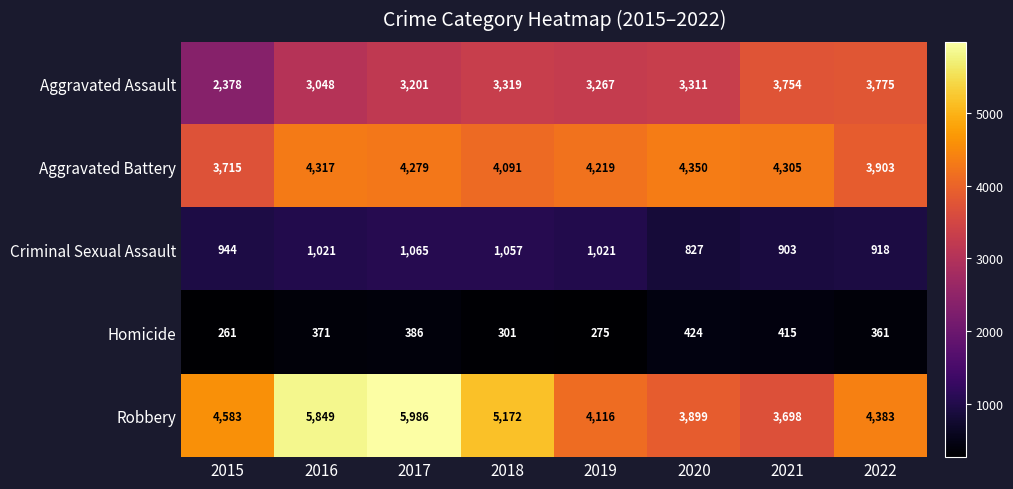

What is the total value across all series at 2018?

13940